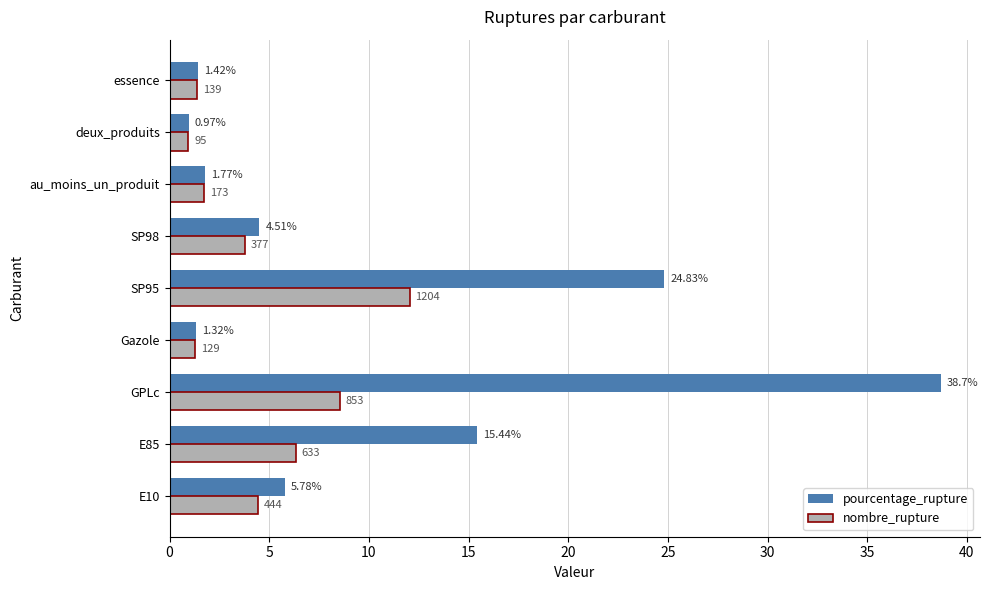

At which category is the sum across all series the highest?

GPLc